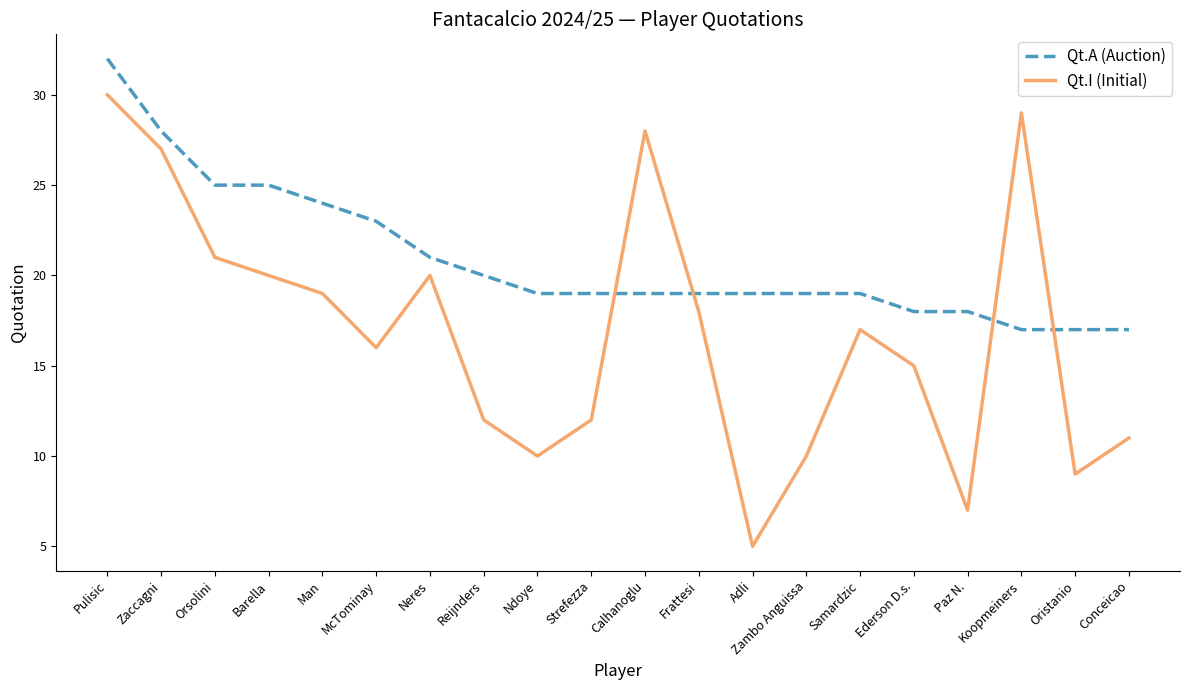

True or false: Qt.I (Initial) has a value of 14 at Koopmeiners.

False